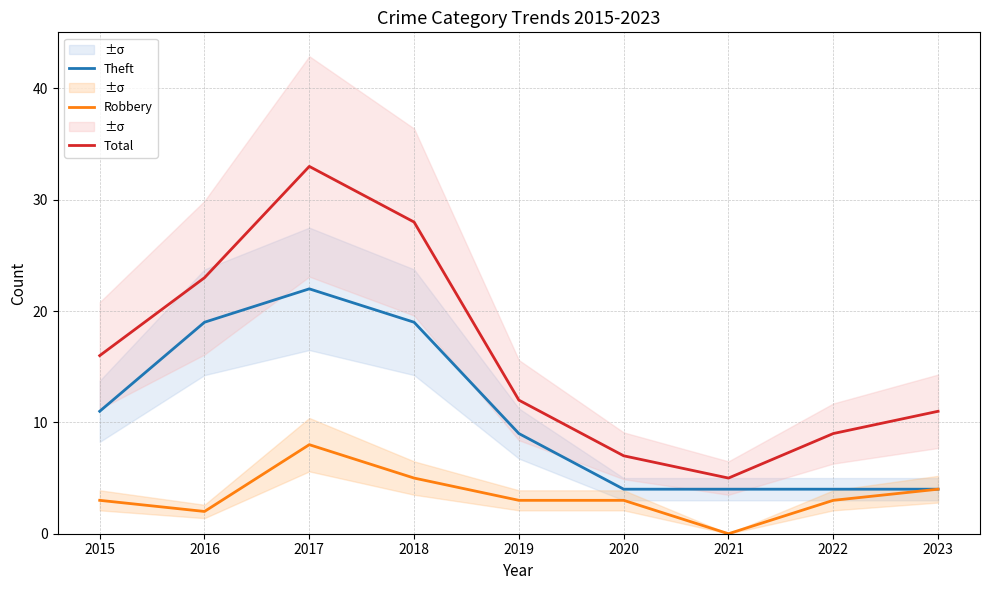

At which label does Theft reach its minimum?

2020